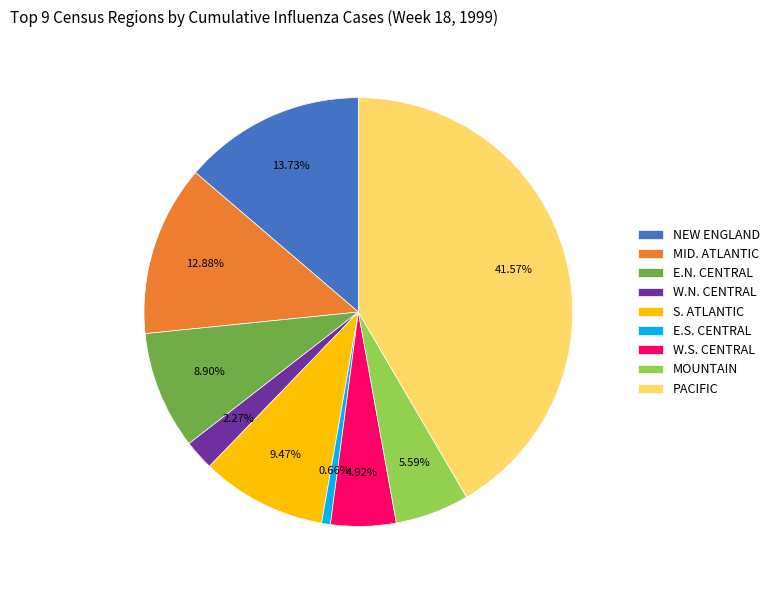

Is there a majority slice in this chart?

No